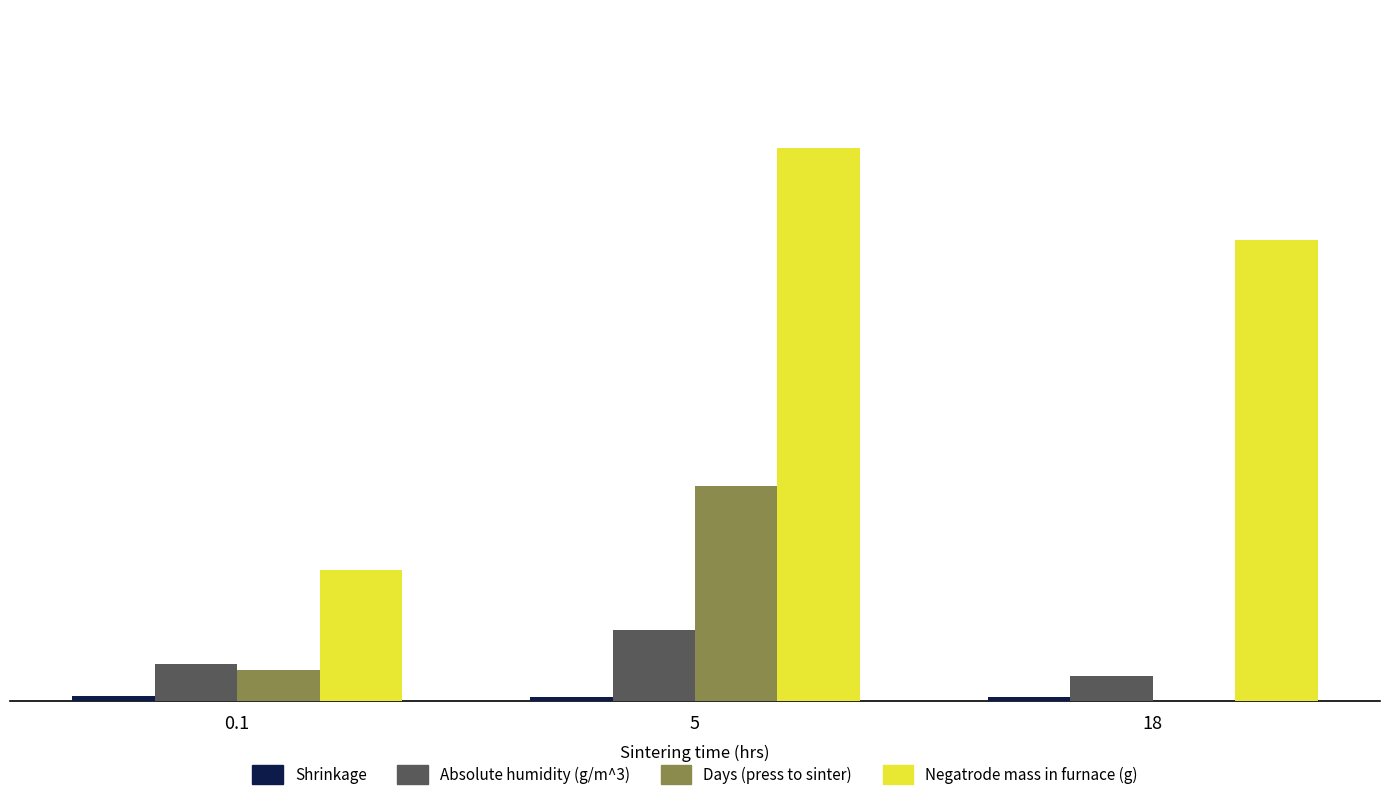

Between 0.1 and 18, which series saw the biggest shift?

Negatrode mass in furnace (g)